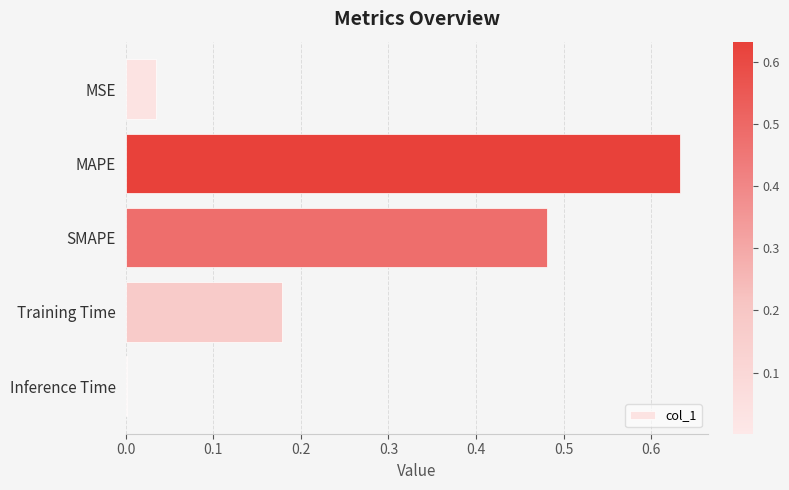

Between MSE and MAPE, which is larger?

MAPE